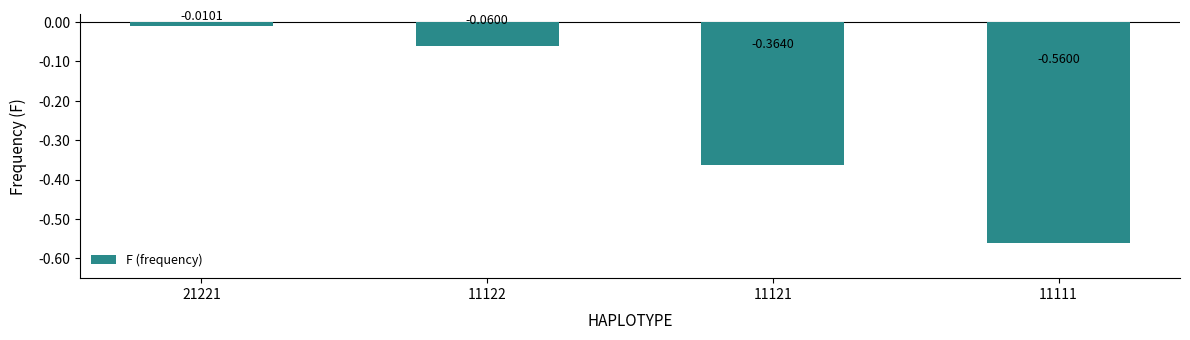

Does the chart contain any negative values?

Yes